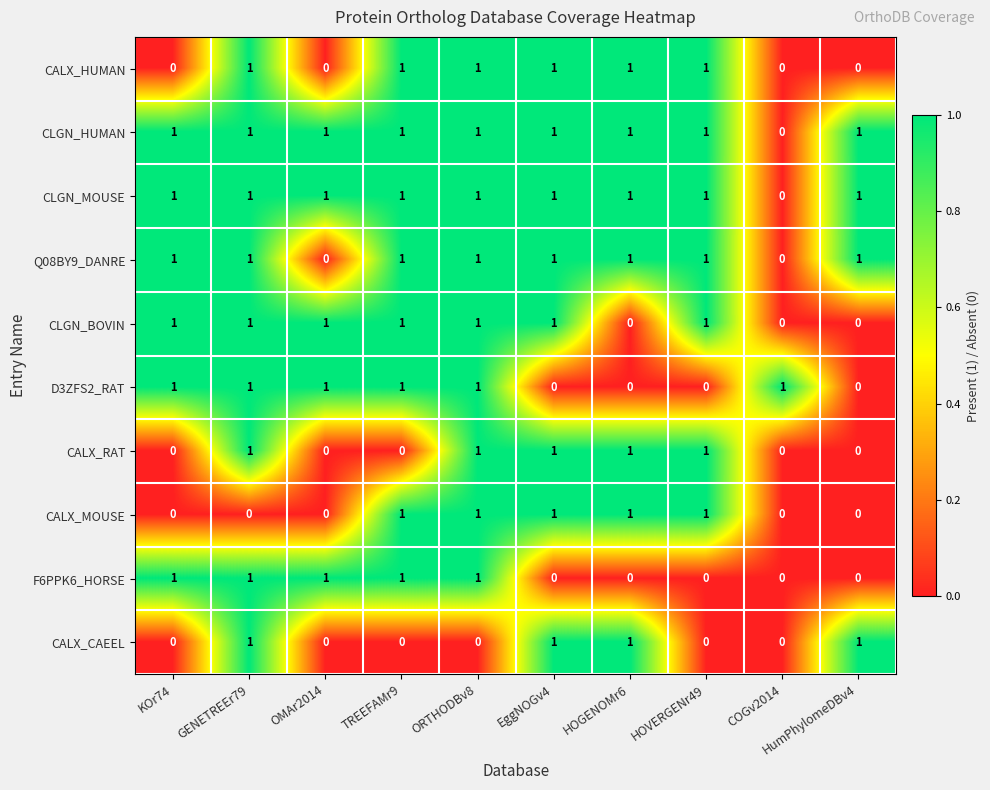

The value of CLGN_HUMAN at COGv2014 is 0. True or false?

True